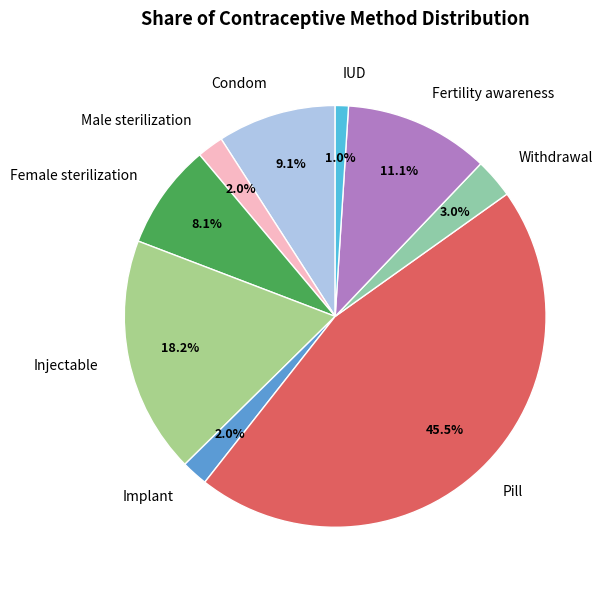

Which category has the smallest portion of the pie?

IUD